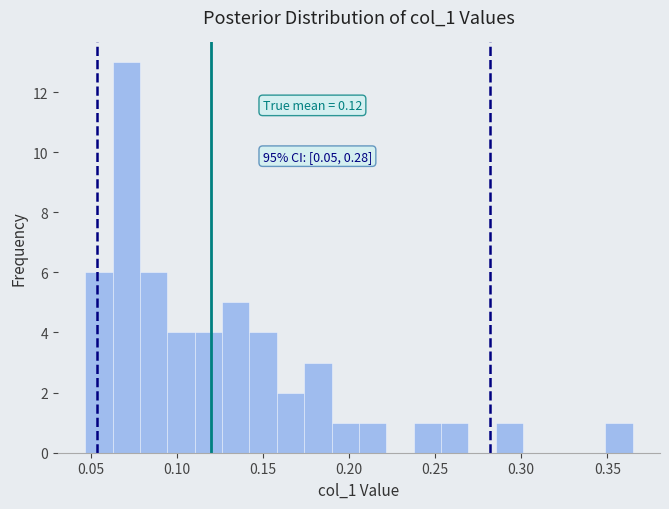

Around what value on the x-axis is the tallest bar? Give the approximate position of its centre, as read against the axis.

0.070